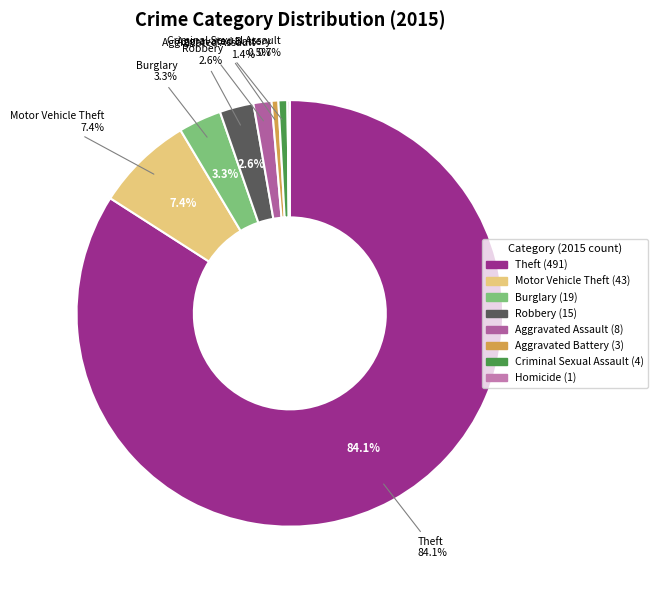

What is the change in value from Aggravated Battery to Criminal Sexual Assault?

+1